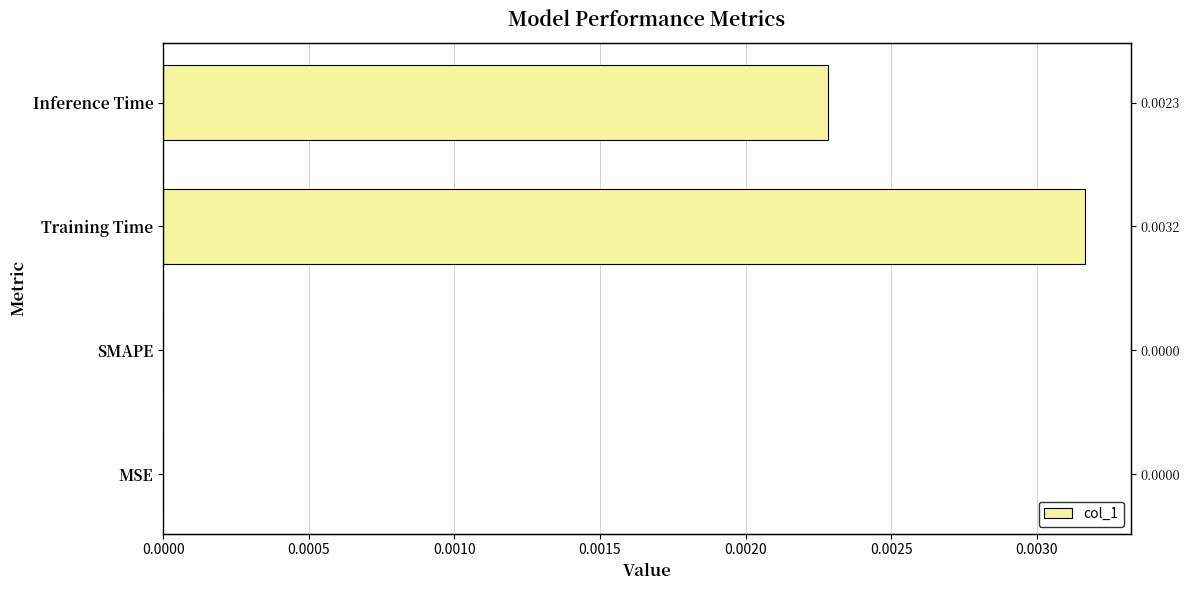

How many values exceed 0?

2